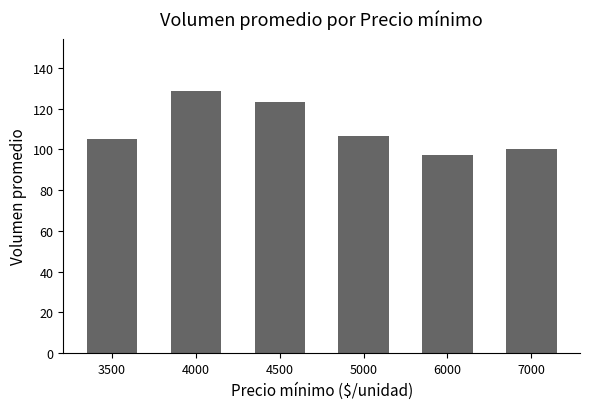

Where does the data first go above 106?

4000